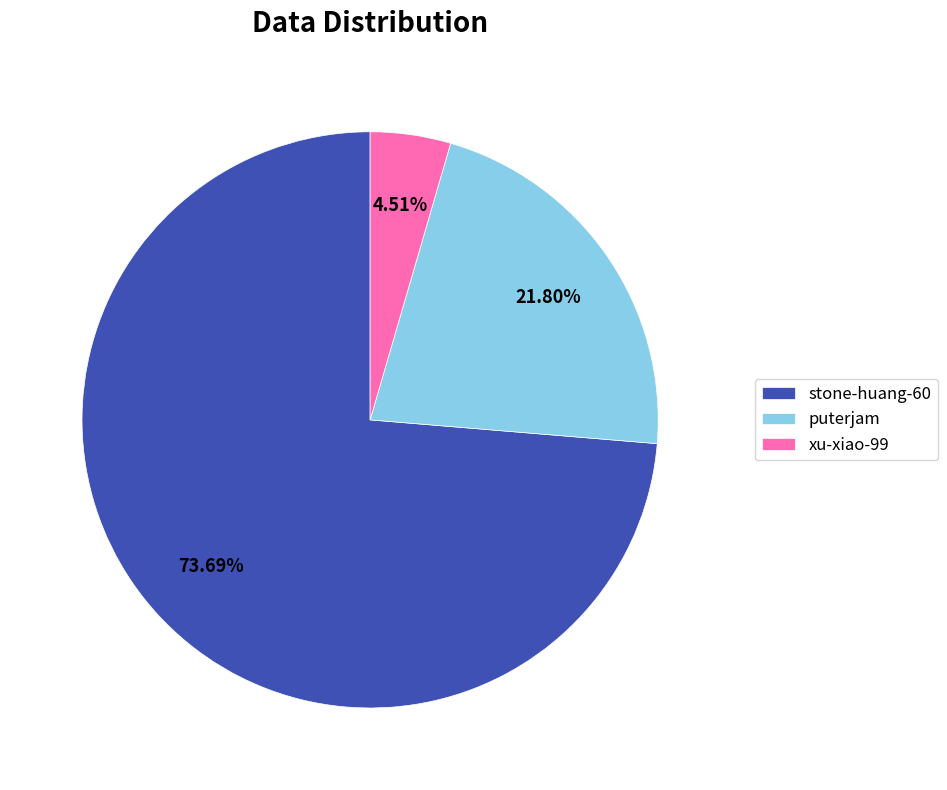

Which slice is the largest?

stone-huang-60